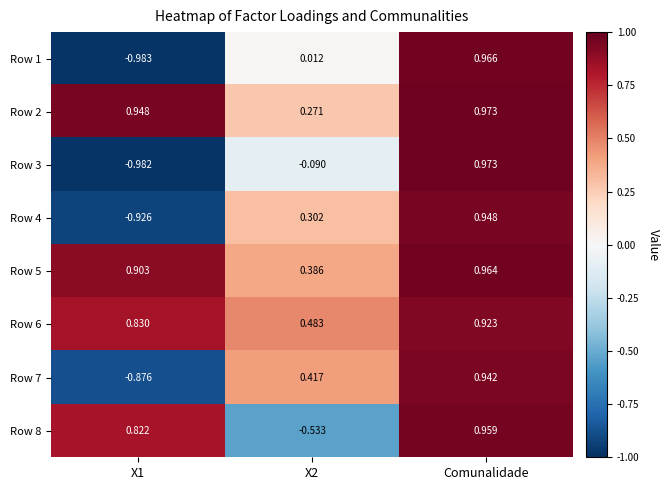

Which series has the largest total across all categories?

Row 5